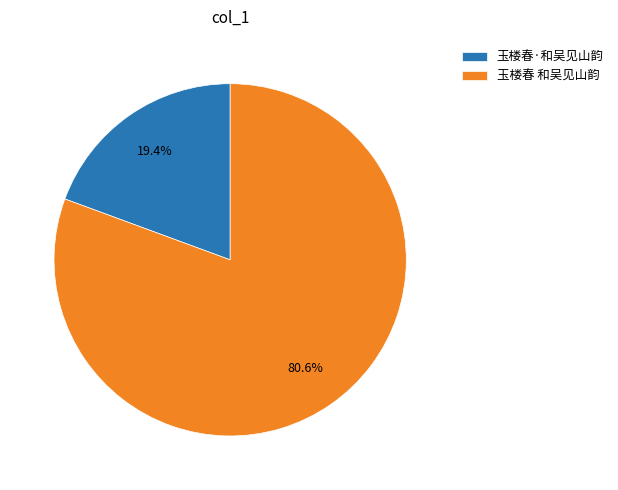

To the nearest percent, what is the difference between the largest and smallest slice percentages?

61%